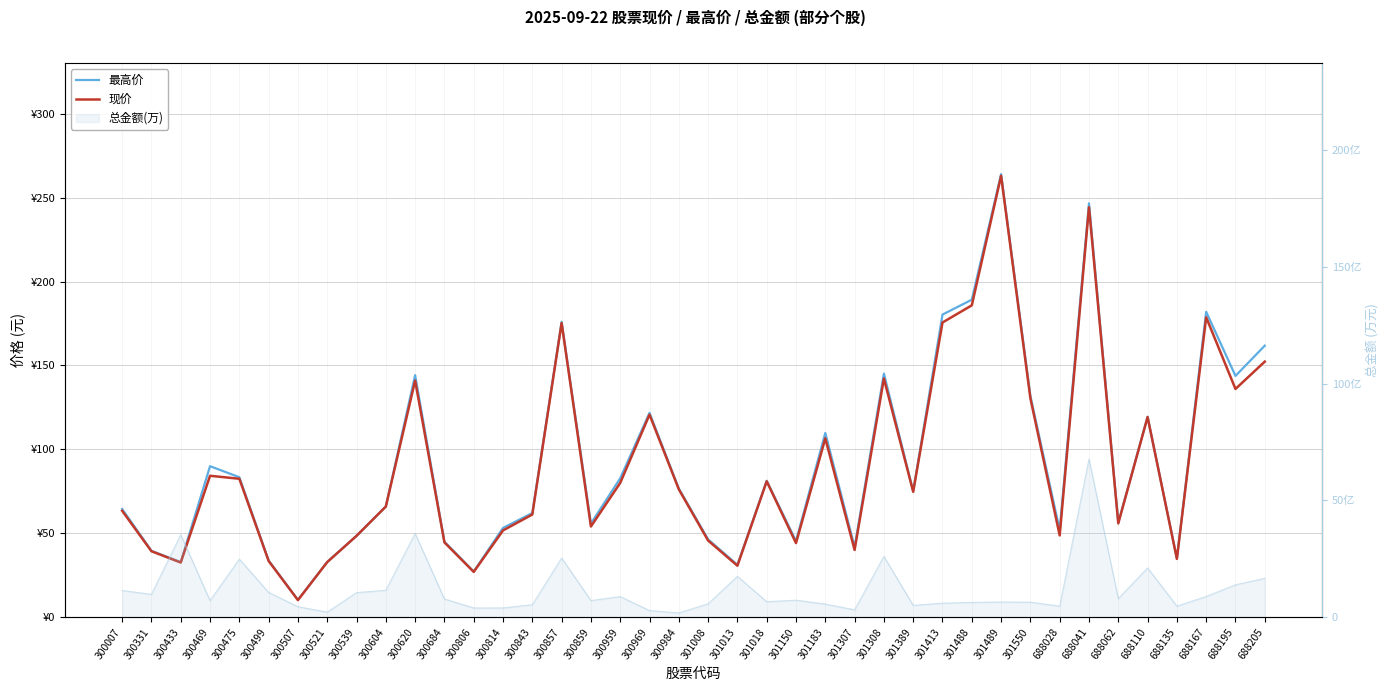

What value does the 现价 series have at 688205?

152.3